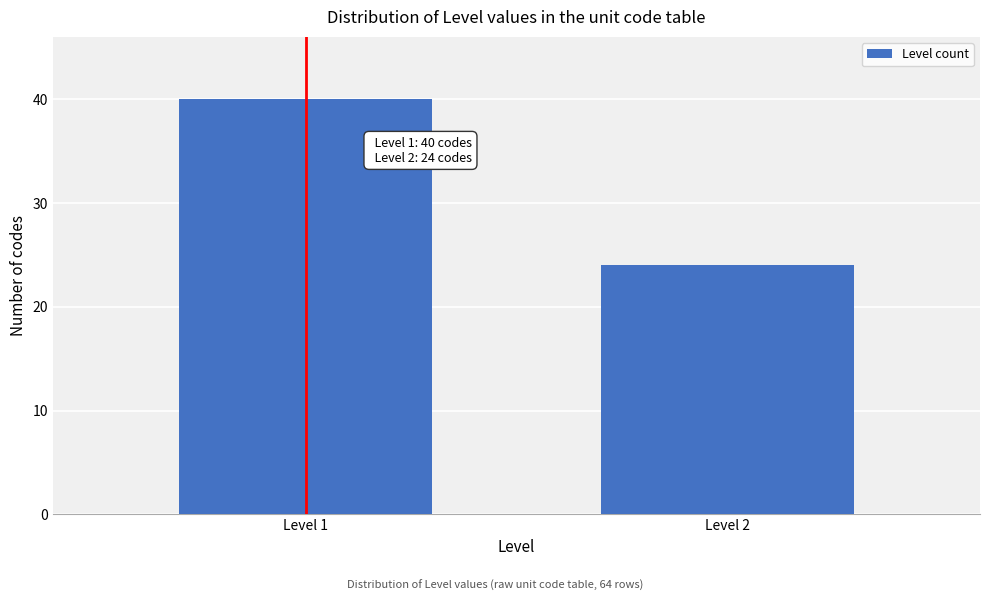

Reading left to right, extract all data points from this chart.

40	24